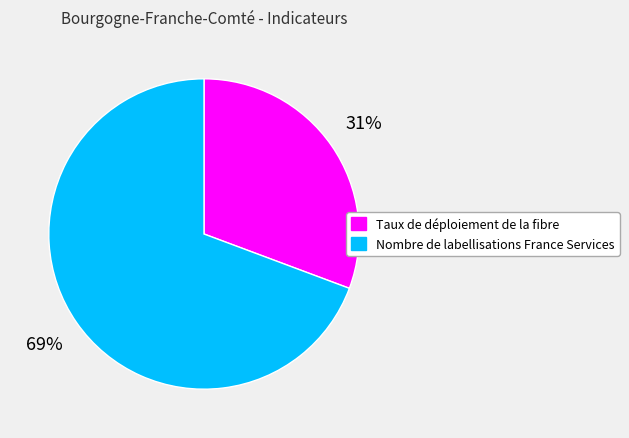

Is the sum of Taux de déploiement de la fibre and Nombre de labellisations France Services greater than half?

Yes